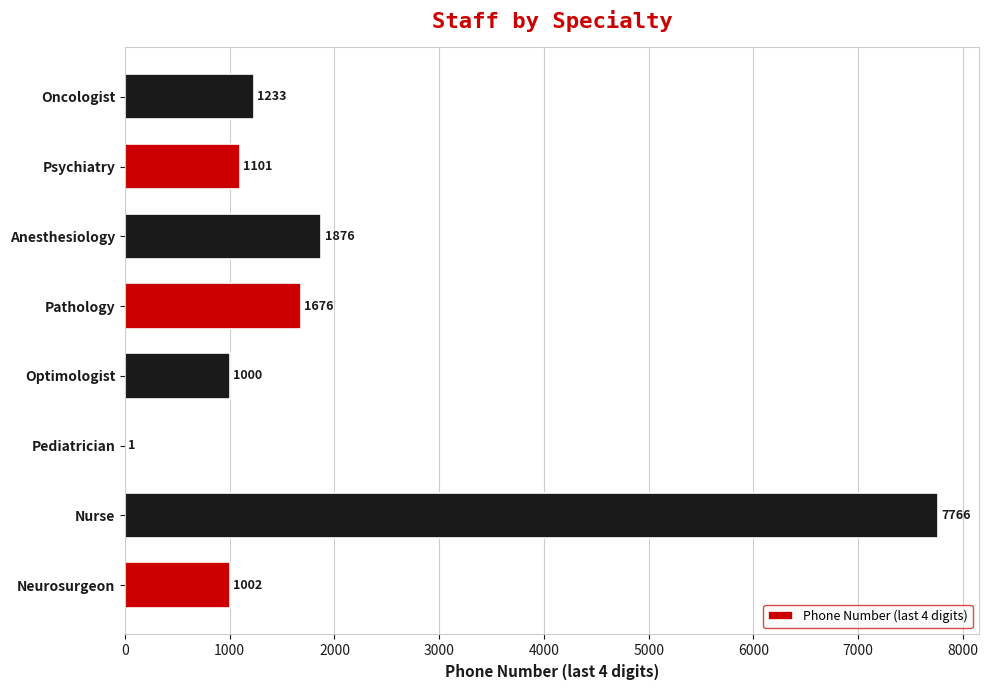

Which label corresponds to the largest value in the chart?

Nurse